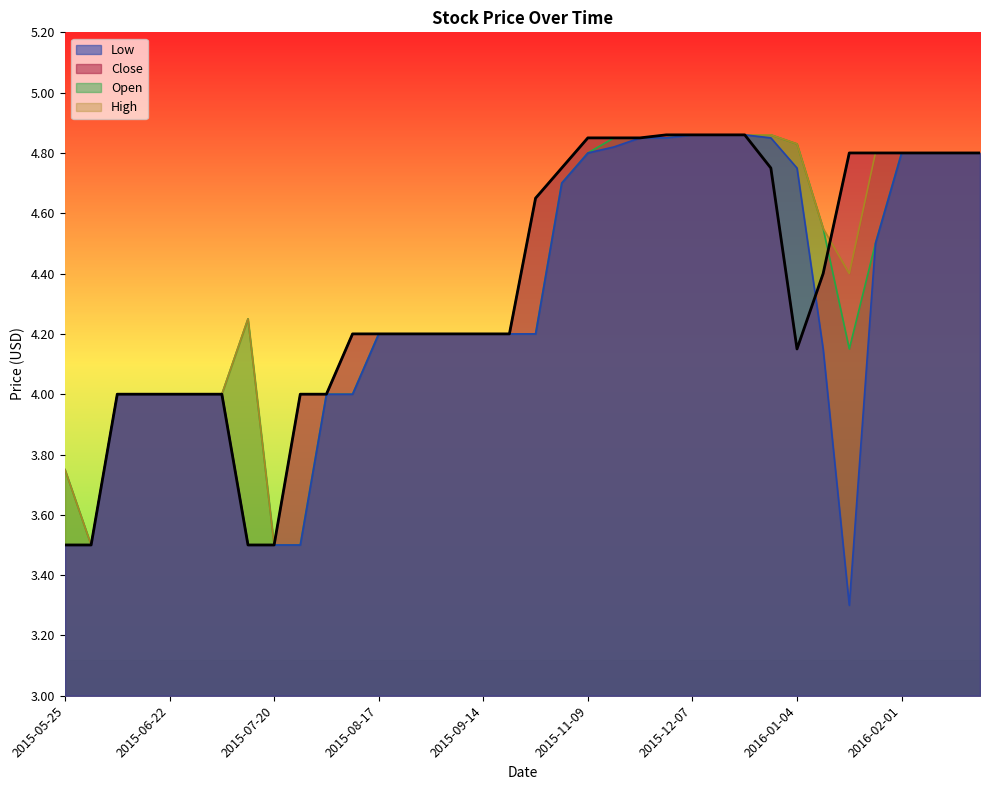

What is the difference between the maximum and minimum values in the Close series?

1.4